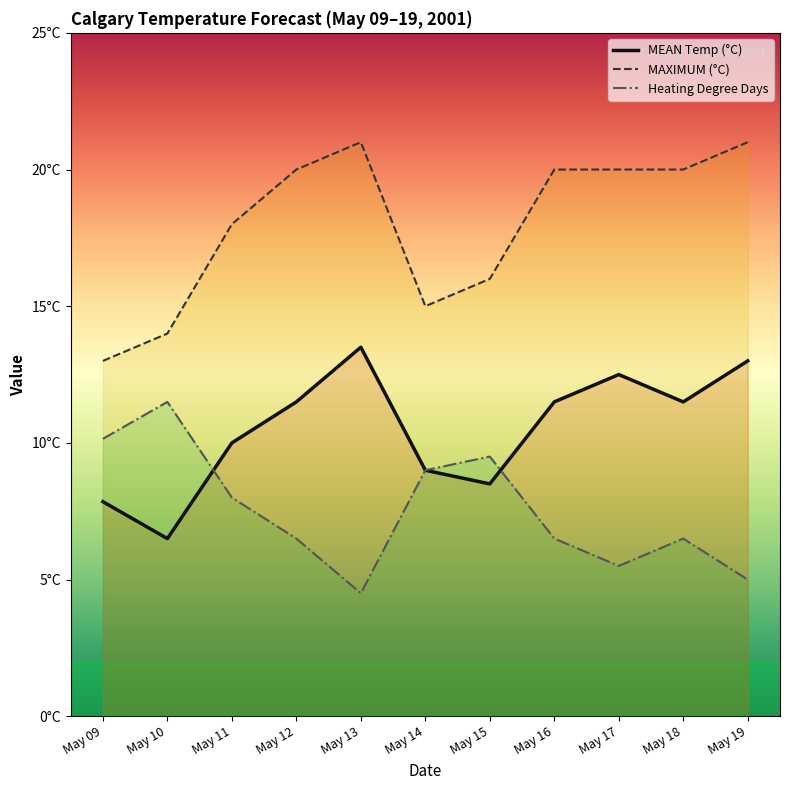

Which series changed the most between May 11 and May 12?

MAXIMUM (°C)